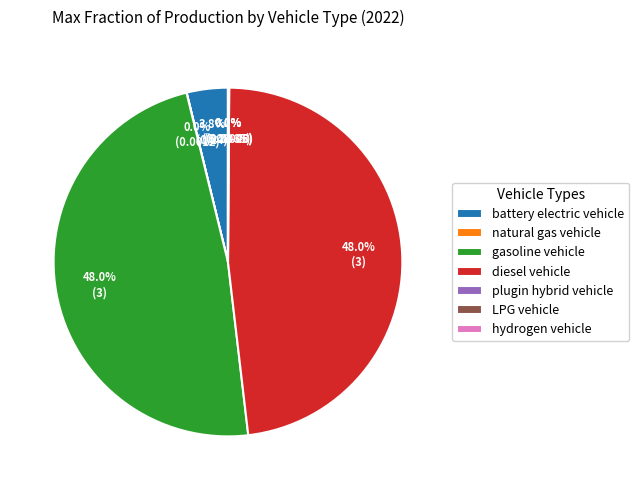

Does gasoline vehicle account for over 50% of the chart?

No